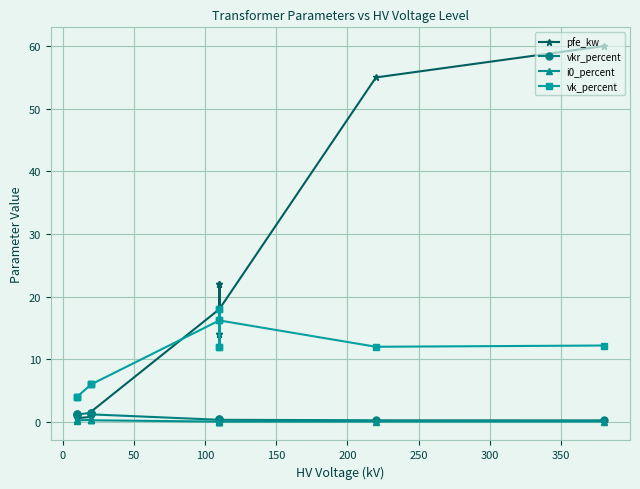

How many lines are shown in the chart?

4